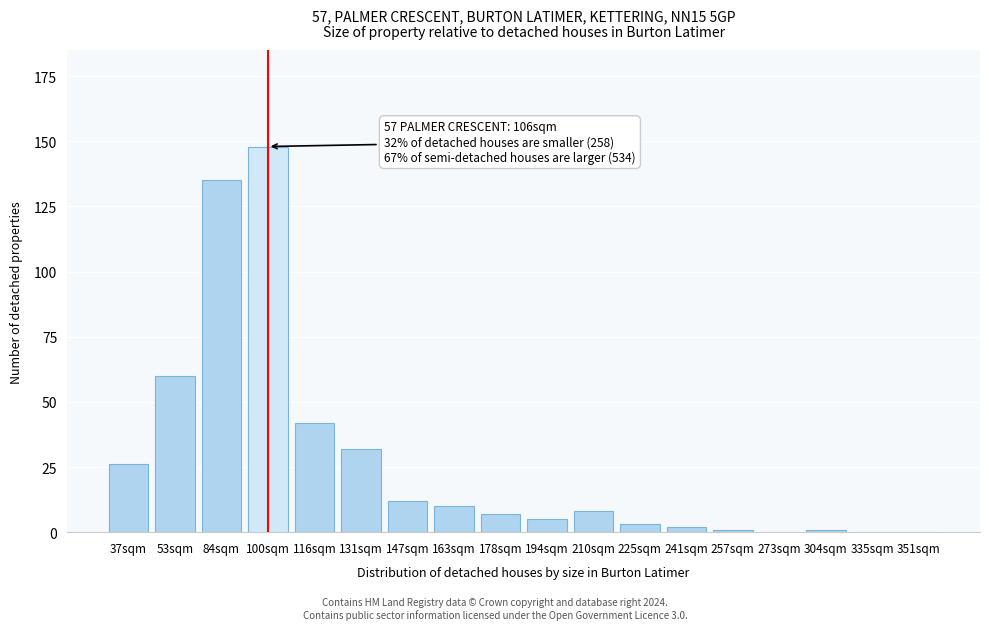

Reading right to left, transcribe all the data shown in this chart.

351sqm=0	335sqm=0	304sqm=1	273sqm=0	257sqm=1	241sqm=2	225sqm=3	210sqm=8	194sqm=5	178sqm=7	163sqm=10	147sqm=12	131sqm=32	116sqm=42	100sqm=148	84sqm=135	53sqm=60	37sqm=26